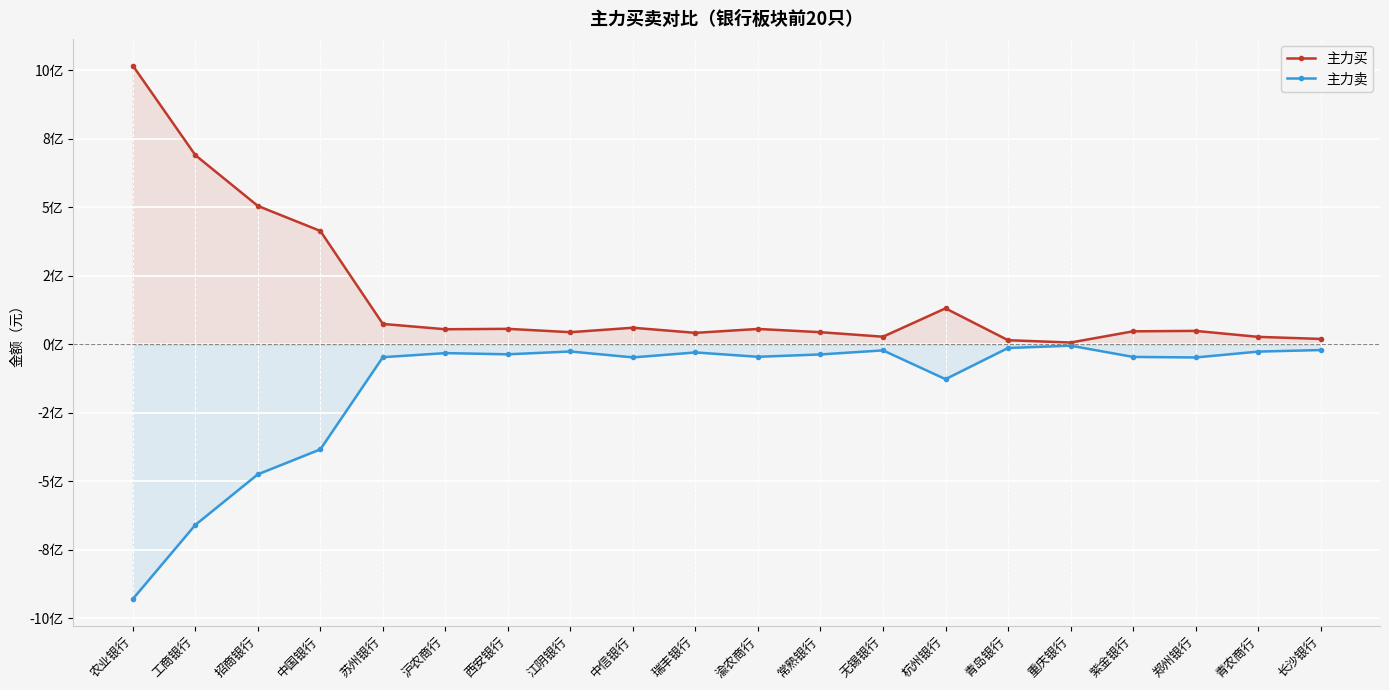

True or false: 主力买 has more than 1 interior local peaks.

True